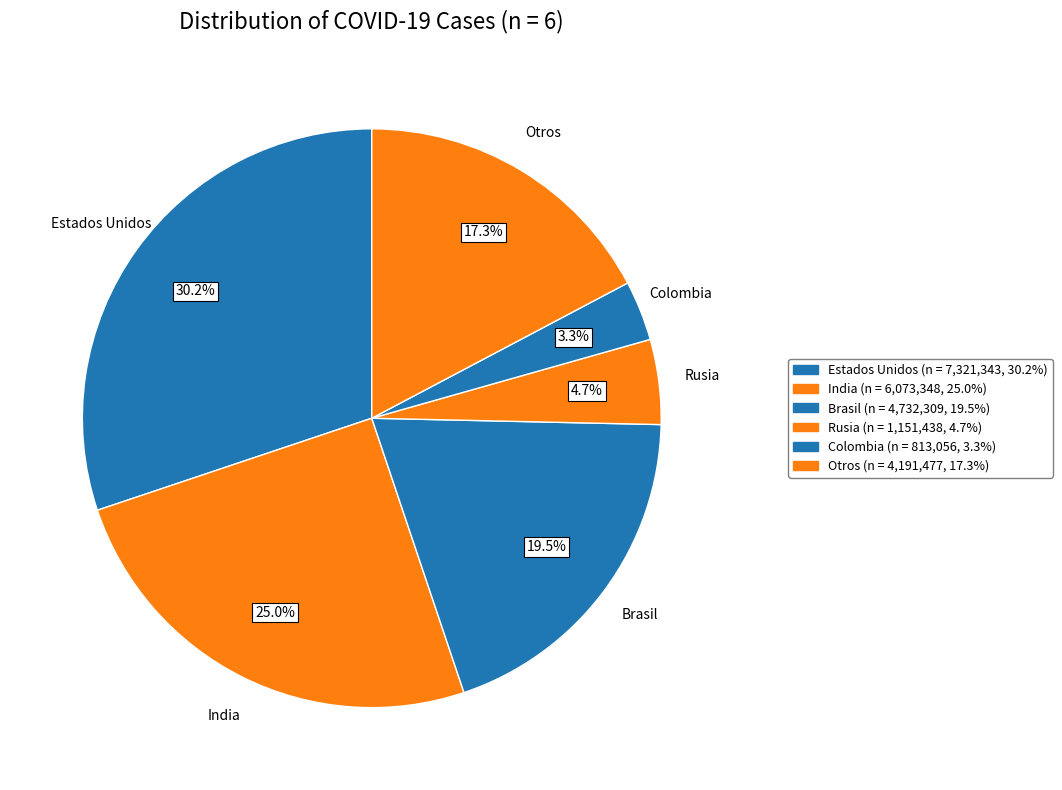

How many slices are in this pie chart?

6